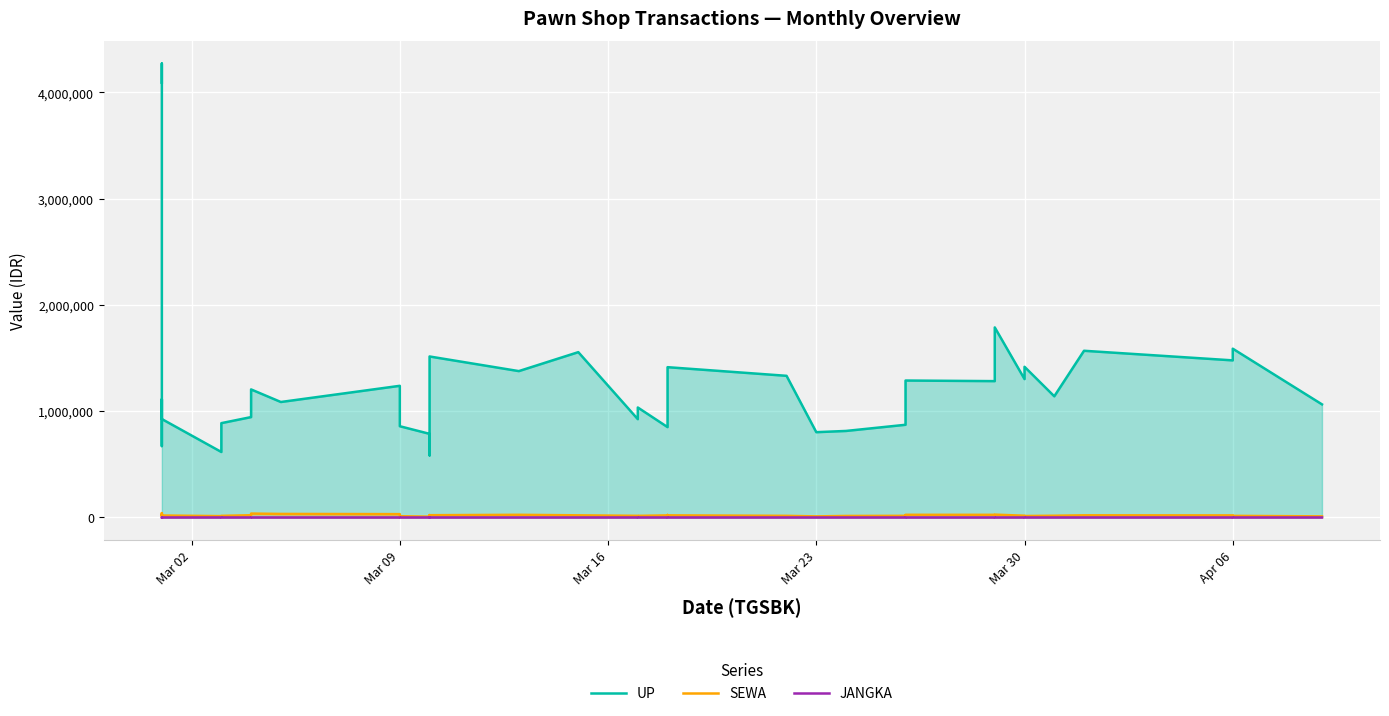

True or false: UP and JANGKA cross at least once.

False